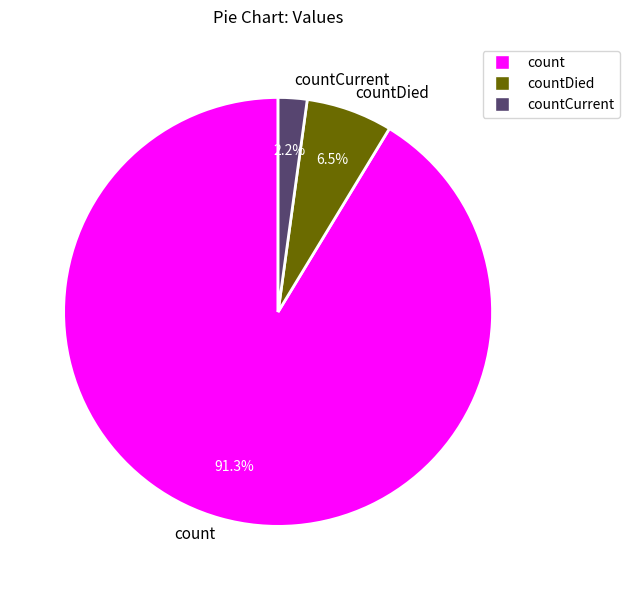

Count the number of slices in the pie.

3